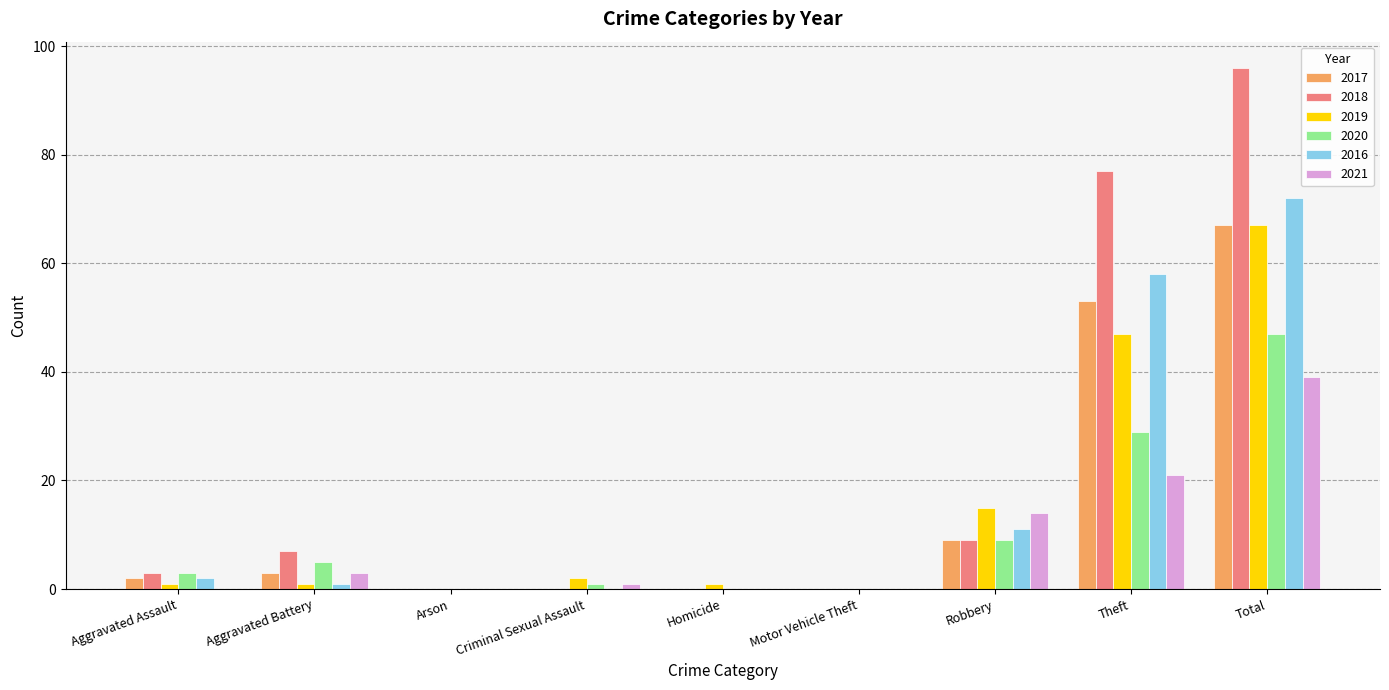

Is the value of 2016 at Total greater than the value of 2017 at Aggravated Battery?

Yes